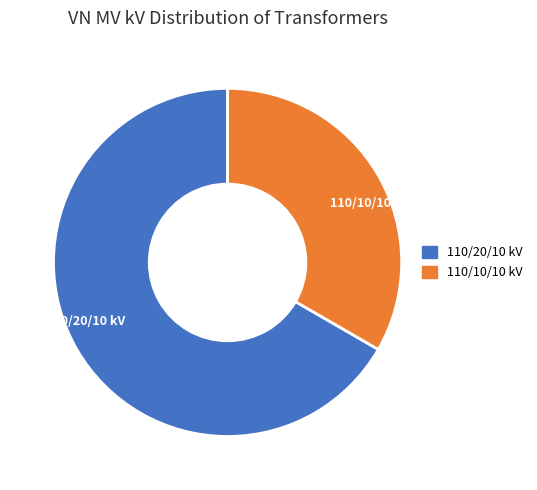

Which category accounts for the majority?

110/20/10 kV